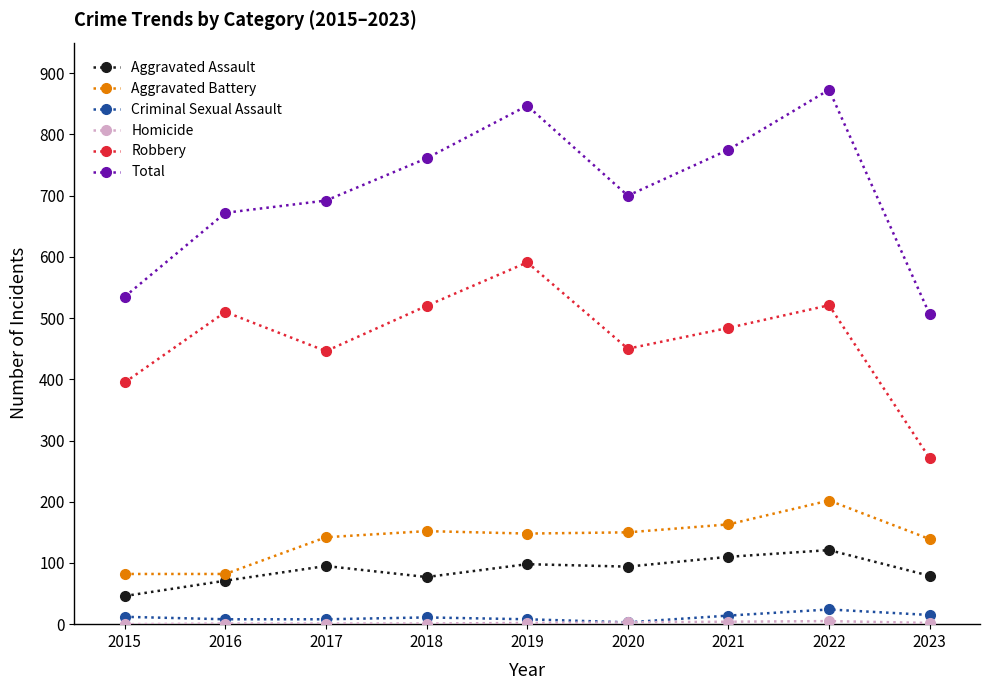

True or false: Aggravated Battery and Criminal Sexual Assault cross at least once.

False